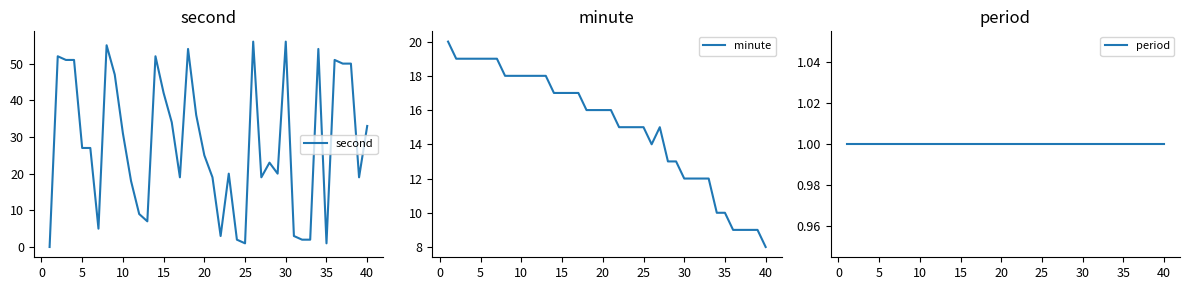

What are all the series names shown in the legend?

second, minute, period